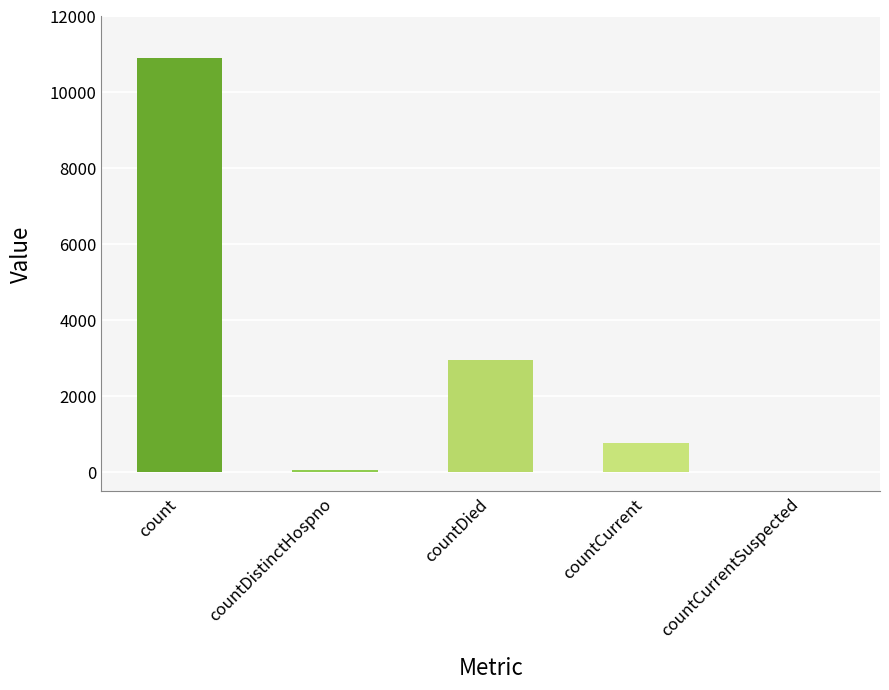

What is the sum of the values at countCurrent and countDied?

3738